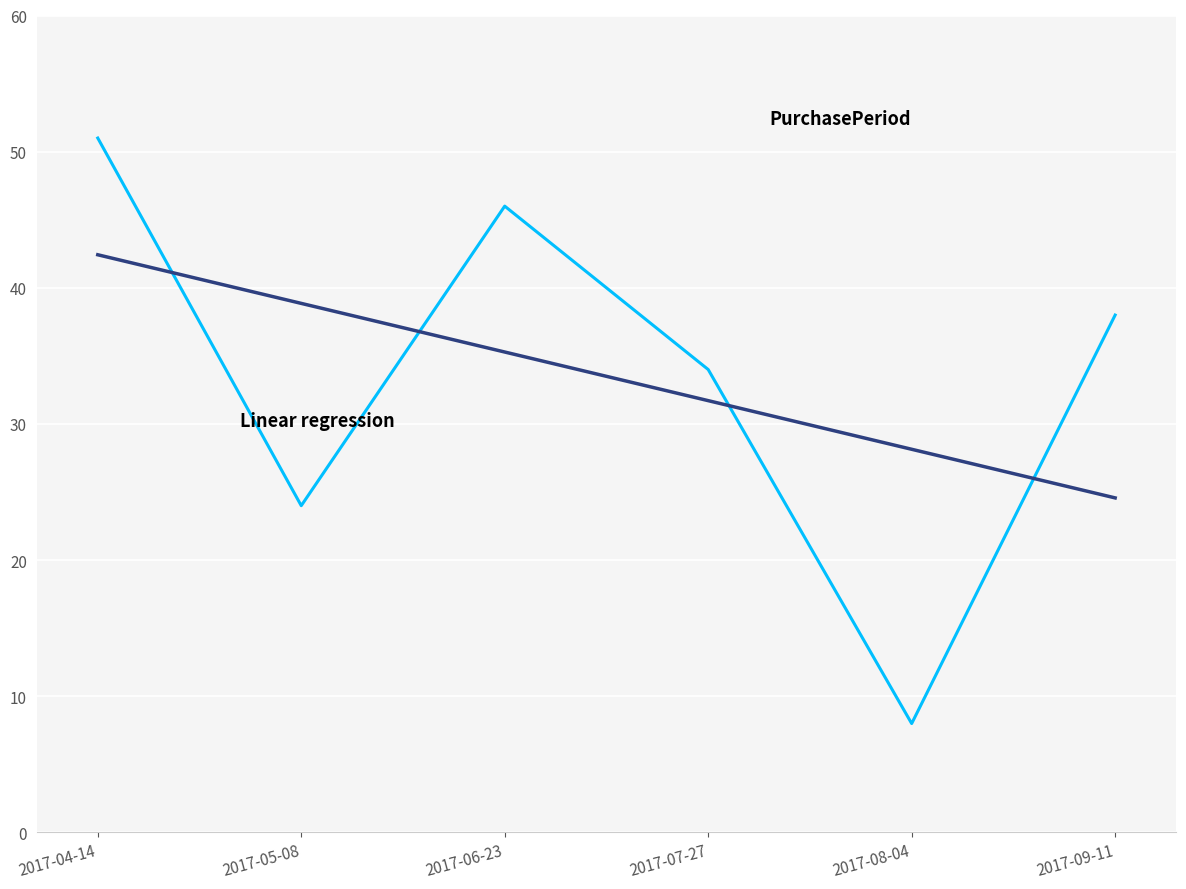

At which category is the sum across all series the highest?

2017-04-14